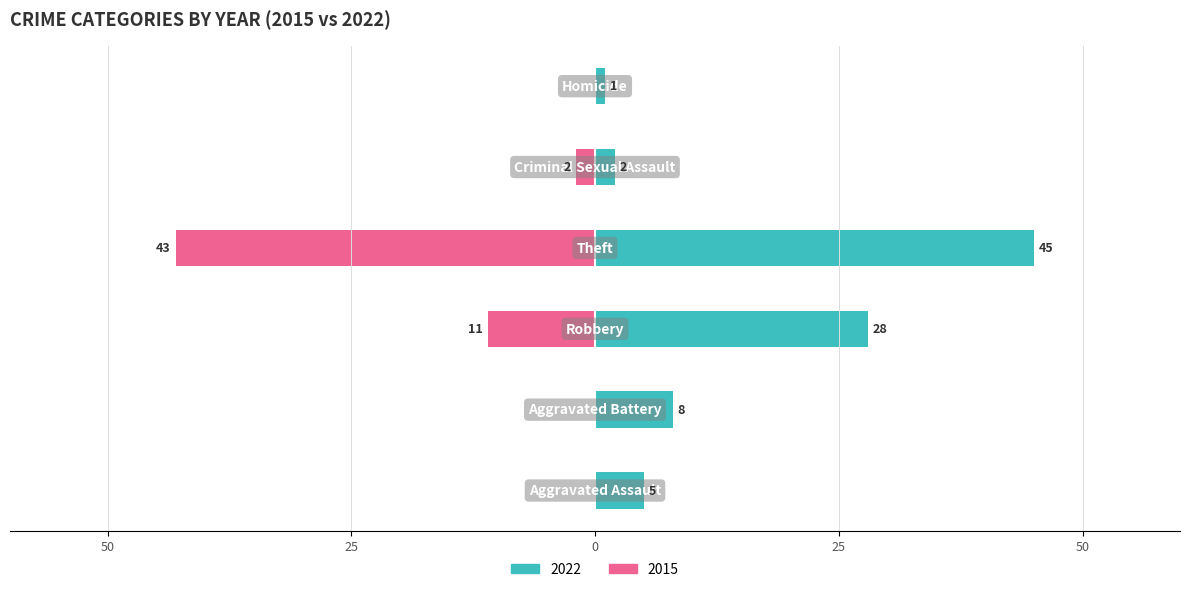

At Aggravated Battery, list the series in order from smallest to largest.

2015, 2022